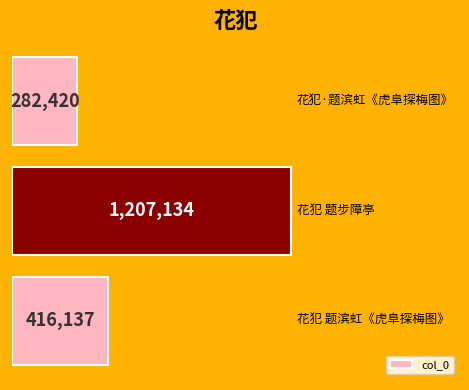

How many bars are there in total?

3